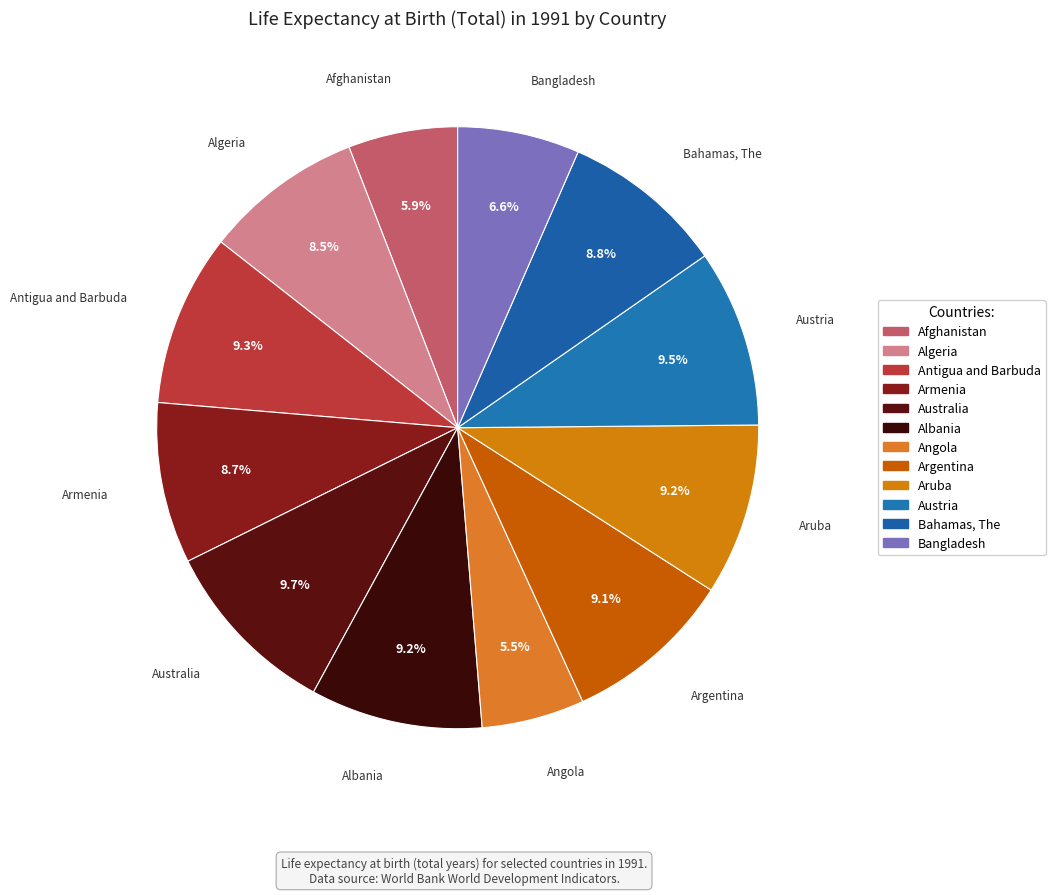

Count the number of slices in the pie.

12